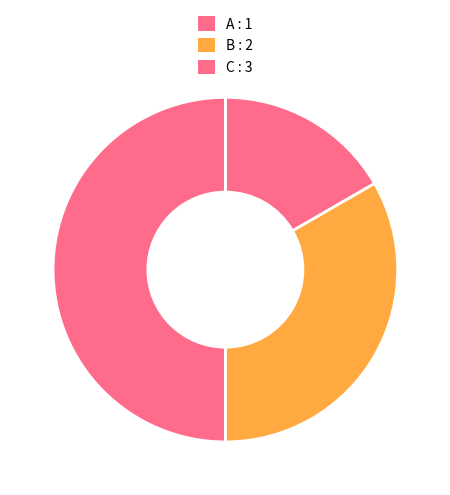

How many slices are in this pie chart?

3